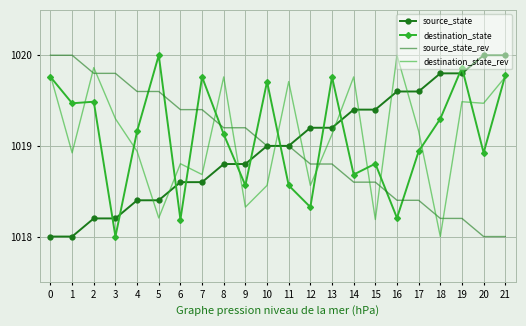

How many intersections are there between destination_state_rev and source_state?

9